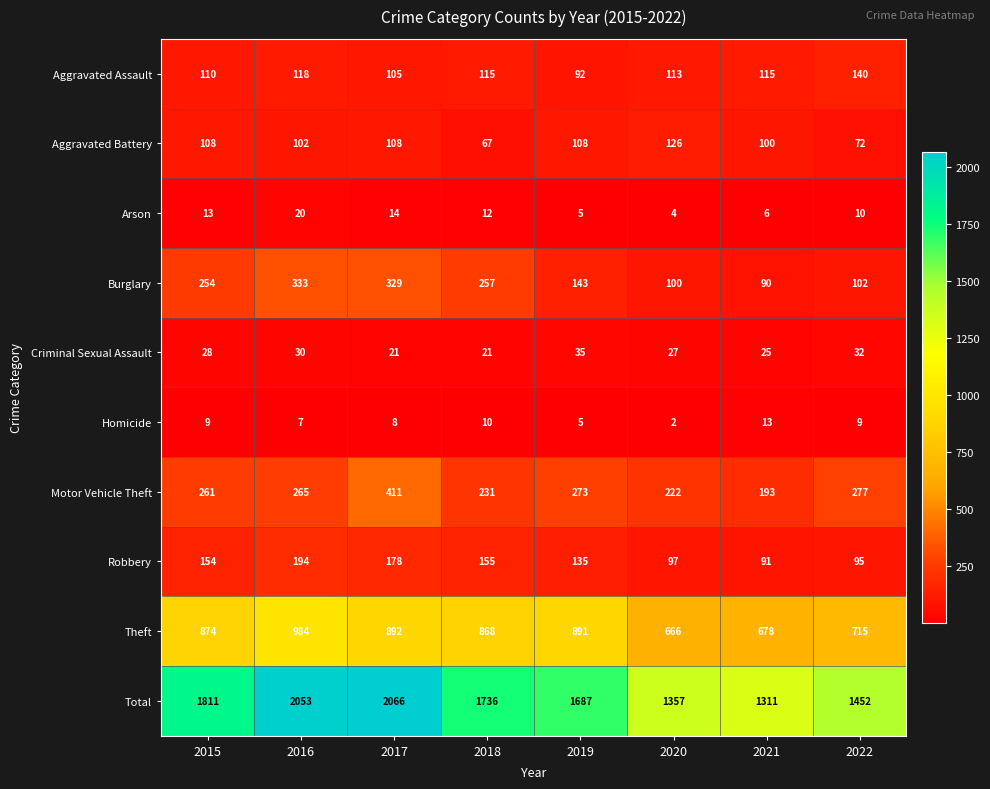

At 2016, list the series in order from smallest to largest.

Homicide, Arson, Criminal Sexual Assault, Aggravated Battery, Aggravated Assault, Robbery, Motor Vehicle Theft, Burglary, Theft, Total